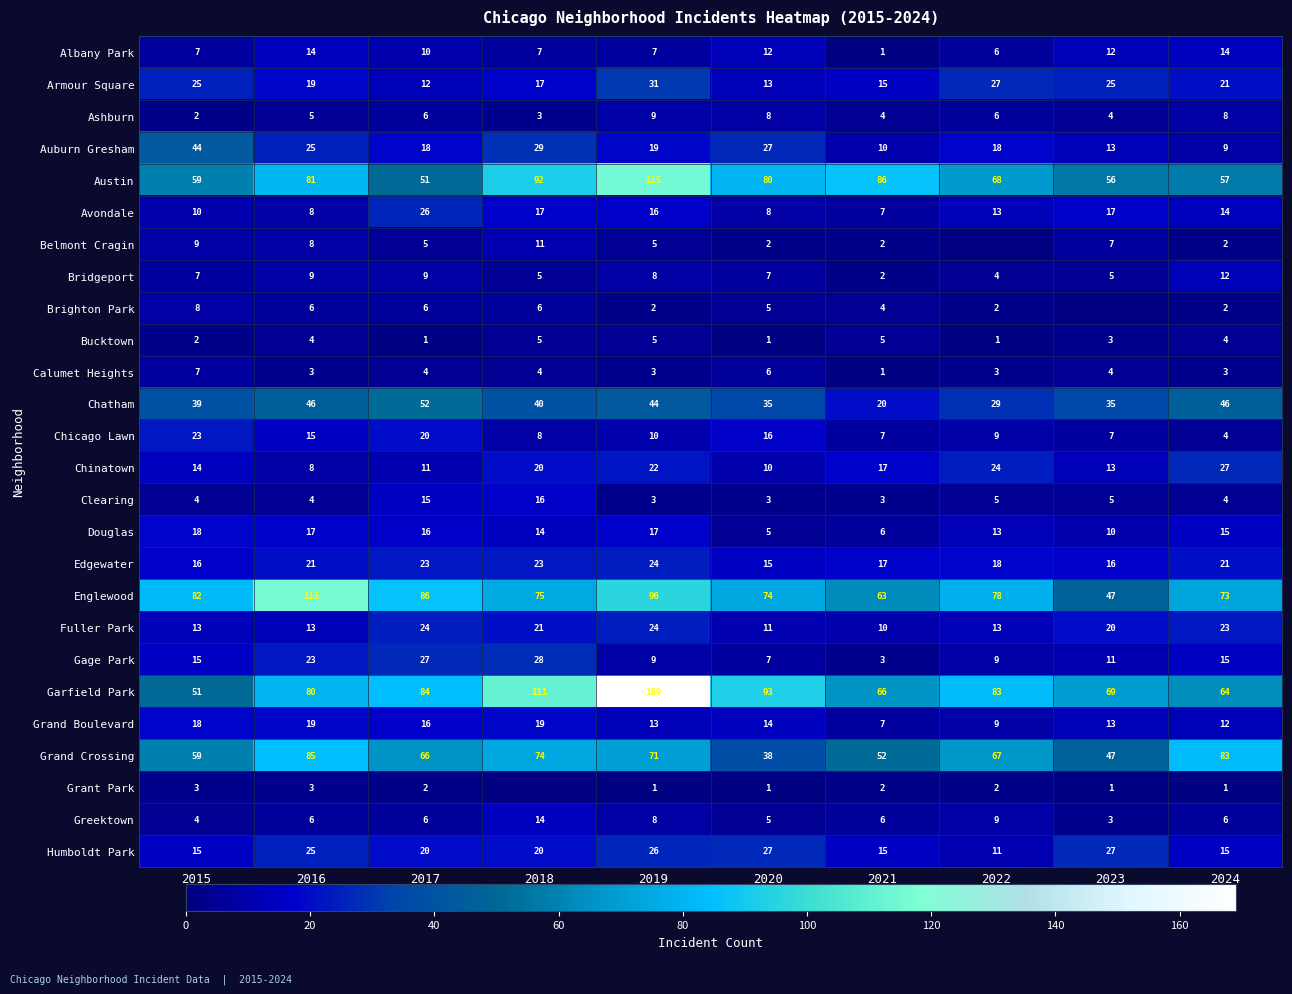

What is the spread (max minus min) of values at 2024?

82